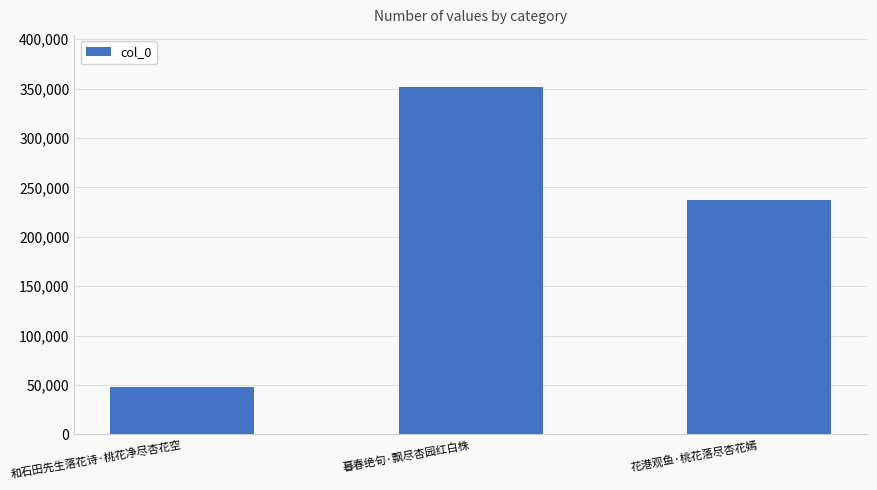

Reading left to right, extract all data points from this chart.

48242	351694	236979